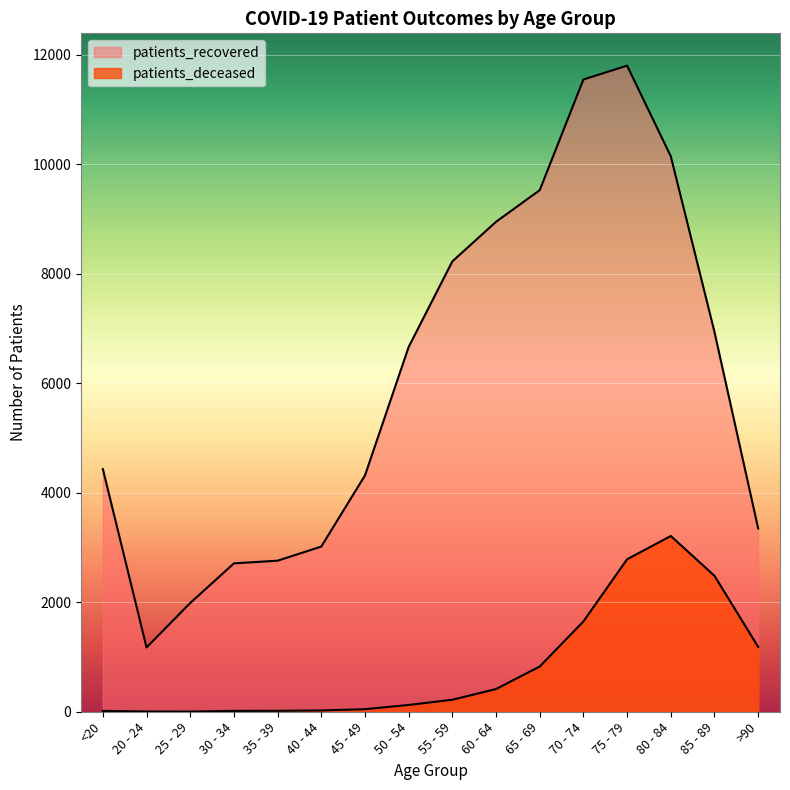

How many lines are shown in the chart?

2